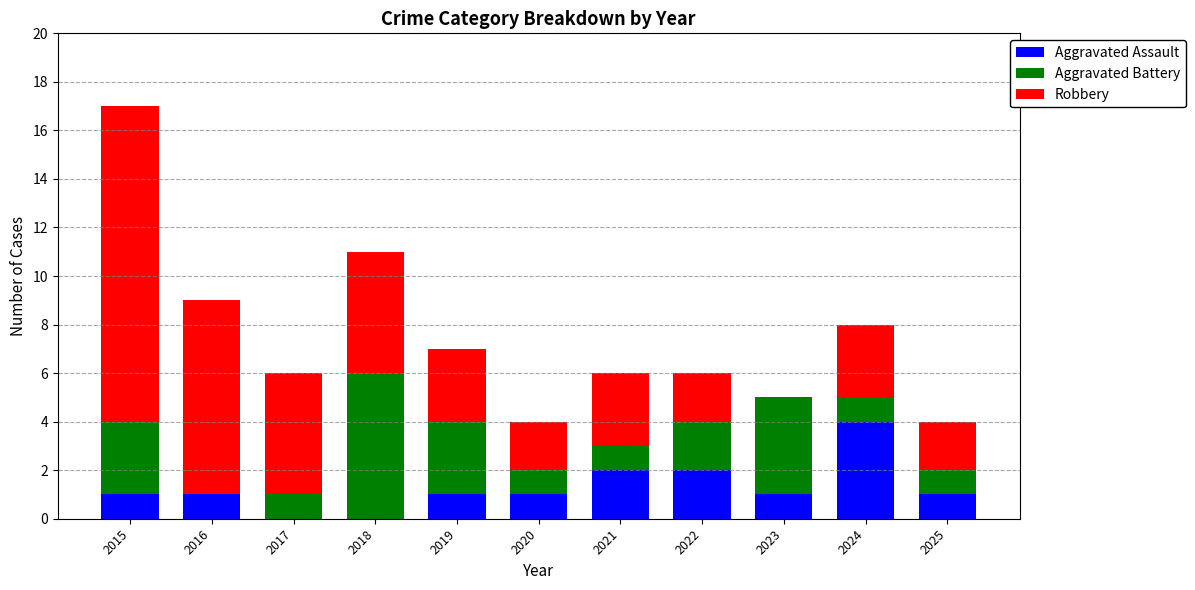

What is the total value across all series at 2025?

4